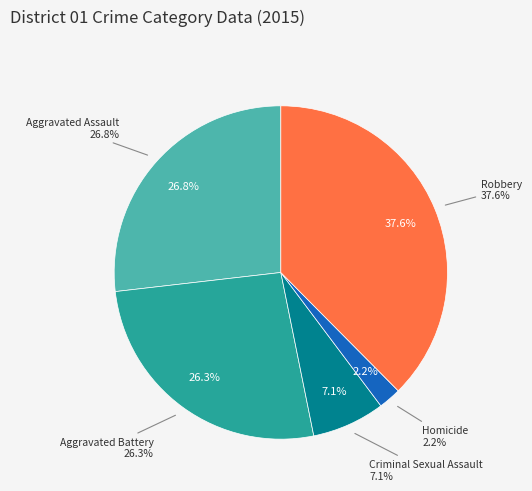

To the nearest percent, what is the difference between the largest and smallest slice percentages?

35%